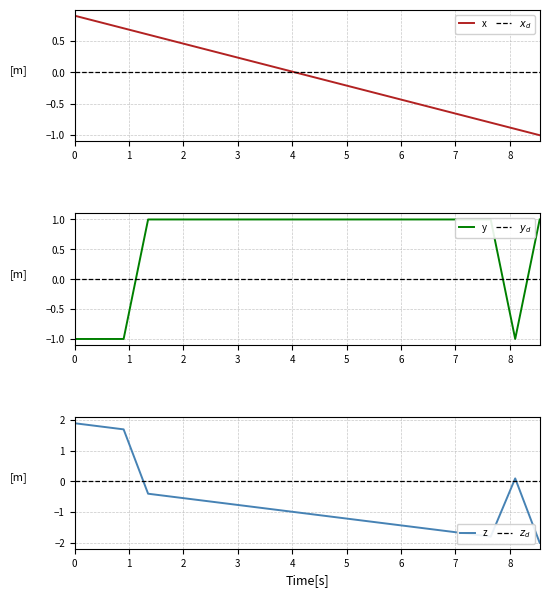

What is the highest value of the col_0_values series?

0.9